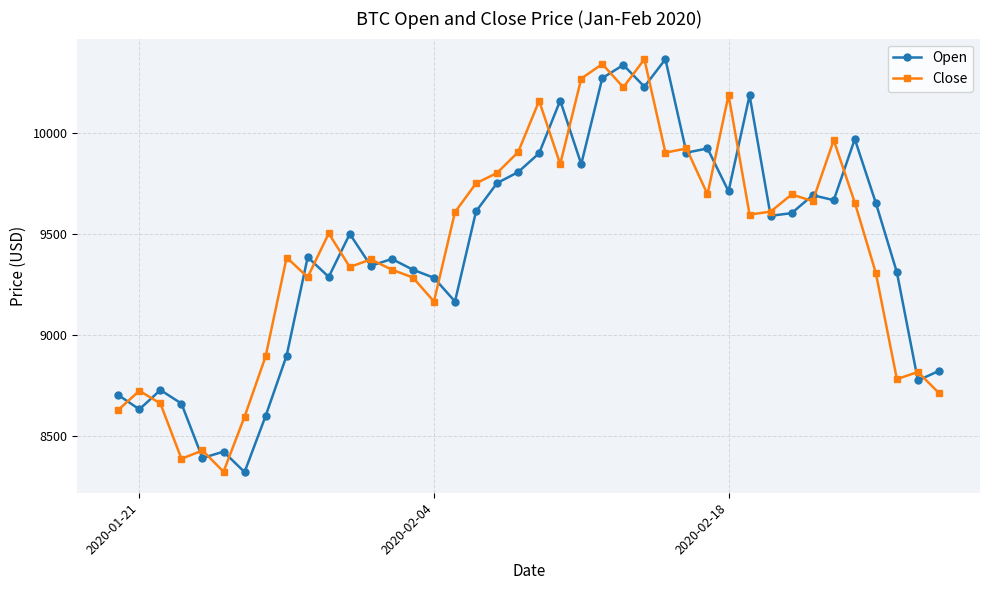

What is the value of the Open point at the 26th from the left?

10230.2